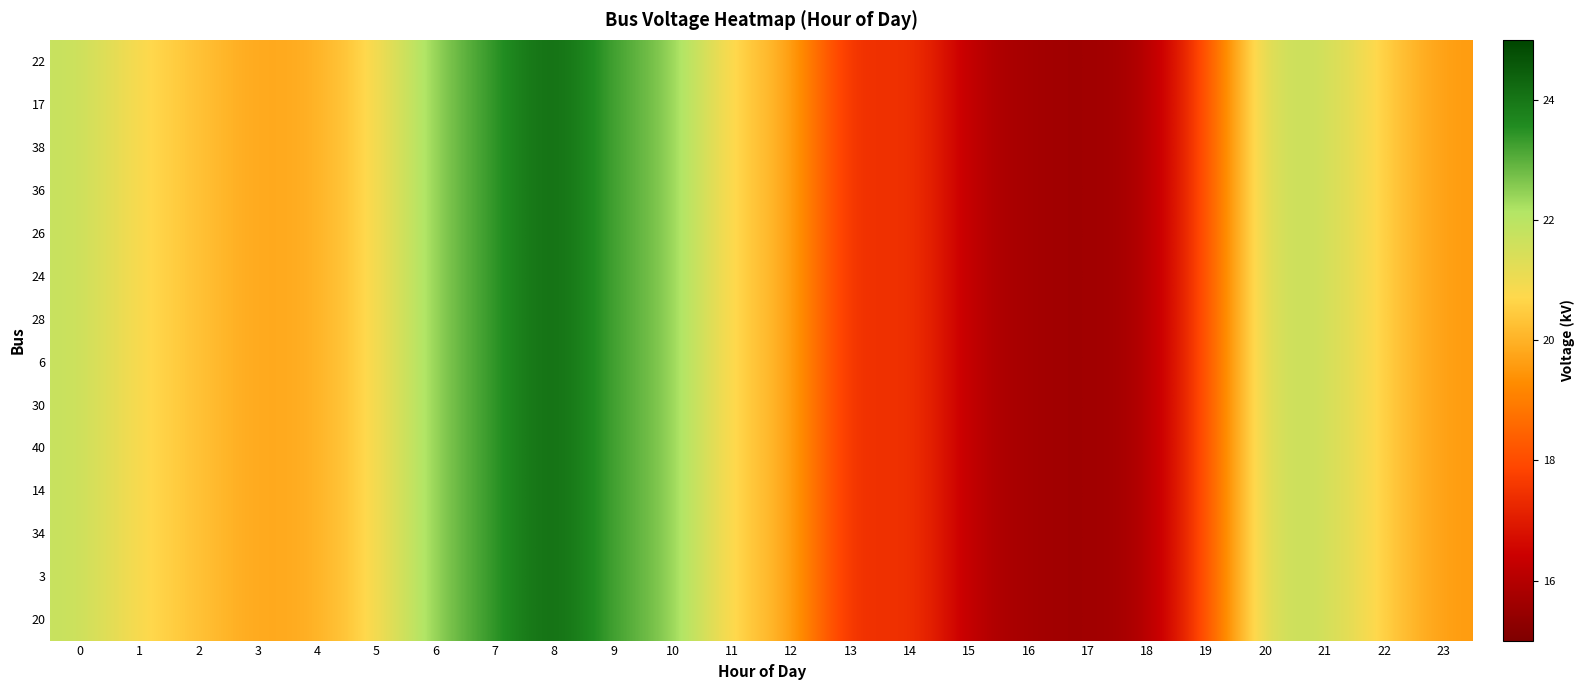

Which series has the largest range (max minus min)?

22